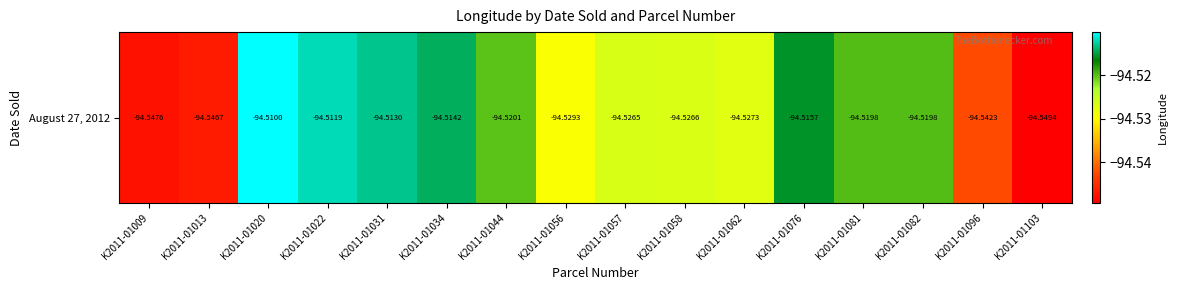

What is the greatest value displayed?

-94.5